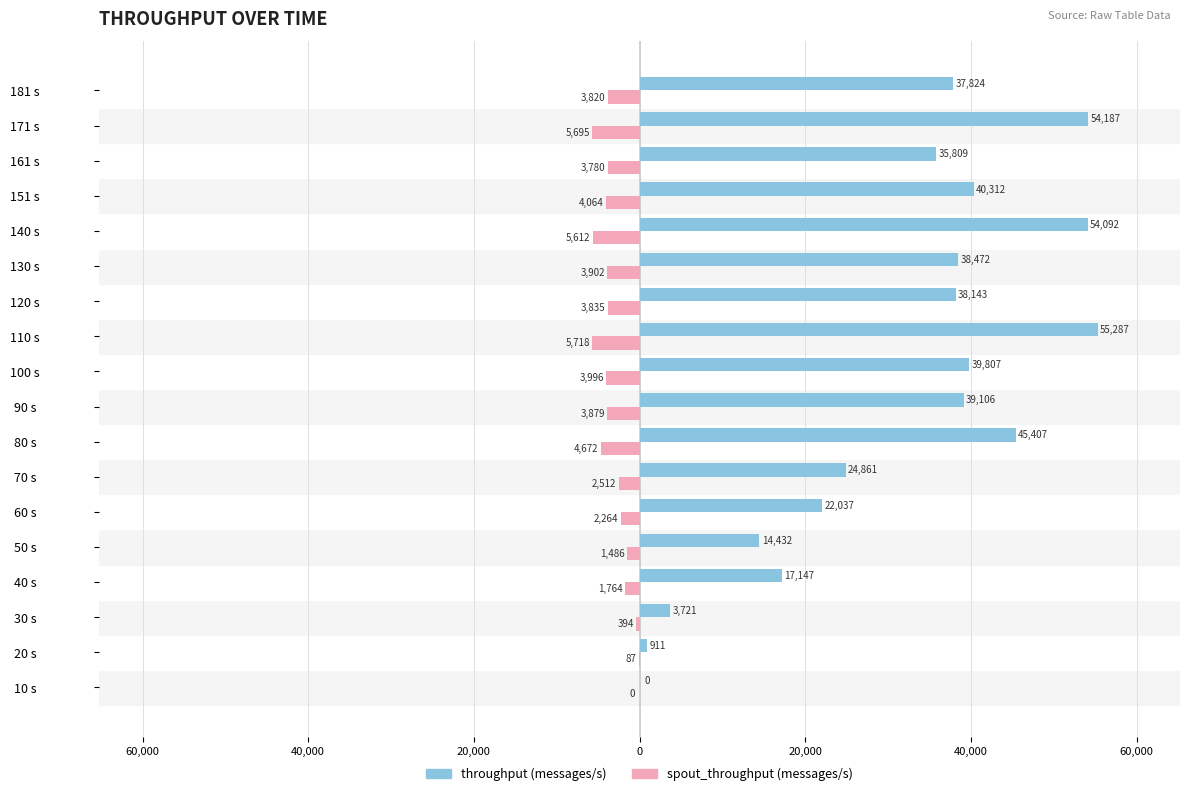

Which series has the largest range (max minus min)?

throughput (messages/s)